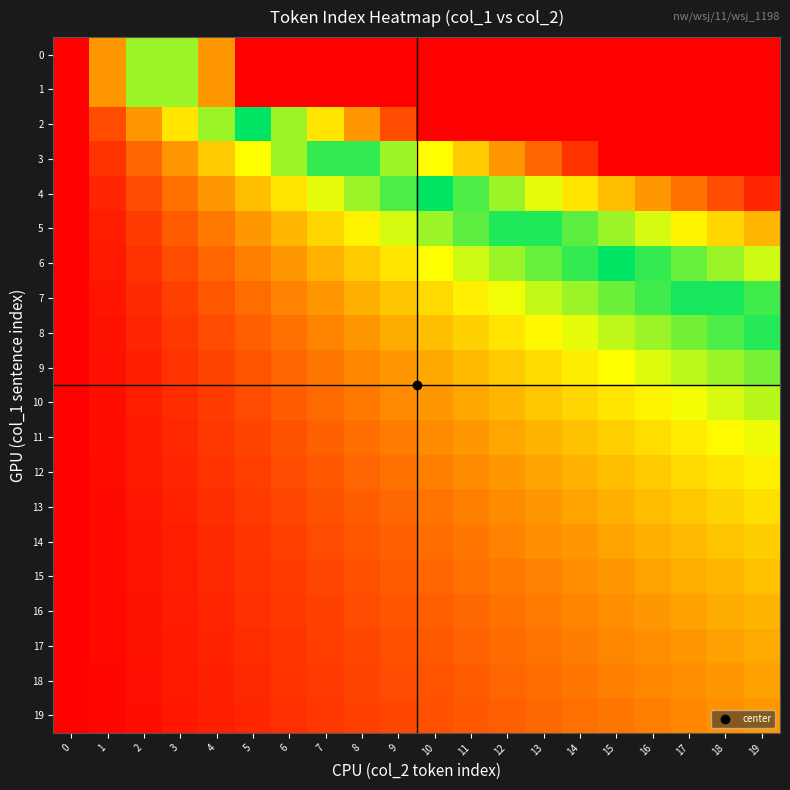

Reading left to right, extract all data points from this chart.

row_0: 0.0	1.0	2.0	3.0	4.0	5.0	5.0	5.0	5.0	5.0	5.0	5.0	5.0	5.0	5.0	5.0	5.0	5.0	5.0	5.0
row_1: 0.0	1.0	2.0	3.0	4.0	5.0	5.0	5.0	5.0	5.0	5.0	5.0	5.0	5.0	5.0	5.0	5.0	5.0	5.0	5.0
row_2: 0.0	0.5	1.0	1.5	2.0	2.5	3.0	3.5	4.0	4.5	5.0	5.0	5.0	5.0	5.0	5.0	5.0	5.0	5.0	5.0
row_3: 0.0	0.3	0.7	1.0	1.3	1.7	2.0	2.3	2.7	3.0	3.3	3.7	4.0	4.3	4.7	5.0	5.0	5.0	5.0	5.0
row_4: 0.0	0.2	0.5	0.8	1.0	1.2	1.5	1.8	2.0	2.2	2.5	2.8	3.0	3.2	3.5	3.8	4.0	4.2	4.5	4.8
row_5: 0.0	0.2	0.4	0.6	0.8	1.0	1.2	1.4	1.6	1.8	2.0	2.2	2.4	2.6	2.8	3.0	3.2	3.4	3.6	3.8
row_6: 0.0	0.2	0.3	0.5	0.7	0.8	1.0	1.2	1.3	1.5	1.7	1.8	2.0	2.2	2.3	2.5	2.7	2.8	3.0	3.2
row_7: 0.0	0.1	0.3	0.4	0.6	0.7	0.9	1.0	1.1	1.3	1.4	1.6	1.7	1.9	2.0	2.1	2.3	2.4	2.6	2.7
row_8: 0.0	0.1	0.2	0.4	0.5	0.6	0.8	0.9	1.0	1.1	1.2	1.4	1.5	1.6	1.8	1.9	2.0	2.1	2.2	2.4
row_9: 0.0	0.1	0.2	0.3	0.4	0.6	0.7	0.8	0.9	1.0	1.1	1.2	1.3	1.4	1.6	1.7	1.8	1.9	2.0	2.1
row_10: 0.0	0.1	0.2	0.3	0.4	0.5	0.6	0.7	0.8	0.9	1.0	1.1	1.2	1.3	1.4	1.5	1.6	1.7	1.8	1.9
row_11: 0.0	0.1	0.2	0.3	0.4	0.5	0.5	0.6	0.7	0.8	0.9	1.0	1.1	1.2	1.3	1.4	1.5	1.5	1.6	1.7
row_12: 0.0	0.1	0.2	0.2	0.3	0.4	0.5	0.6	0.7	0.8	0.8	0.9	1.0	1.1	1.2	1.2	1.3	1.4	1.5	1.6
row_13: 0.0	0.1	0.2	0.2	0.3	0.4	0.5	0.5	0.6	0.7	0.8	0.8	0.9	1.0	1.1	1.2	1.2	1.3	1.4	1.5
row_14: 0.0	0.1	0.1	0.2	0.3	0.4	0.4	0.5	0.6	0.6	0.7	0.8	0.9	0.9	1.0	1.1	1.1	1.2	1.3	1.4
row_15: 0.0	0.1	0.1	0.2	0.3	0.3	0.4	0.5	0.5	0.6	0.7	0.7	0.8	0.9	0.9	1.0	1.1	1.1	1.2	1.3
row_16: 0.0	0.1	0.1	0.2	0.2	0.3	0.4	0.4	0.5	0.6	0.6	0.7	0.8	0.8	0.9	0.9	1.0	1.1	1.1	1.2
row_17: 0.0	0.1	0.1	0.2	0.2	0.3	0.4	0.4	0.5	0.5	0.6	0.6	0.7	0.8	0.8	0.9	0.9	1.0	1.1	1.1
row_18: 0.0	0.1	0.1	0.2	0.2	0.3	0.3	0.4	0.4	0.5	0.6	0.6	0.7	0.7	0.8	0.8	0.9	0.9	1.0	1.1
row_19: 0.0	0.1	0.1	0.2	0.2	0.3	0.3	0.4	0.4	0.5	0.5	0.6	0.6	0.7	0.7	0.8	0.8	0.9	0.9	1.0